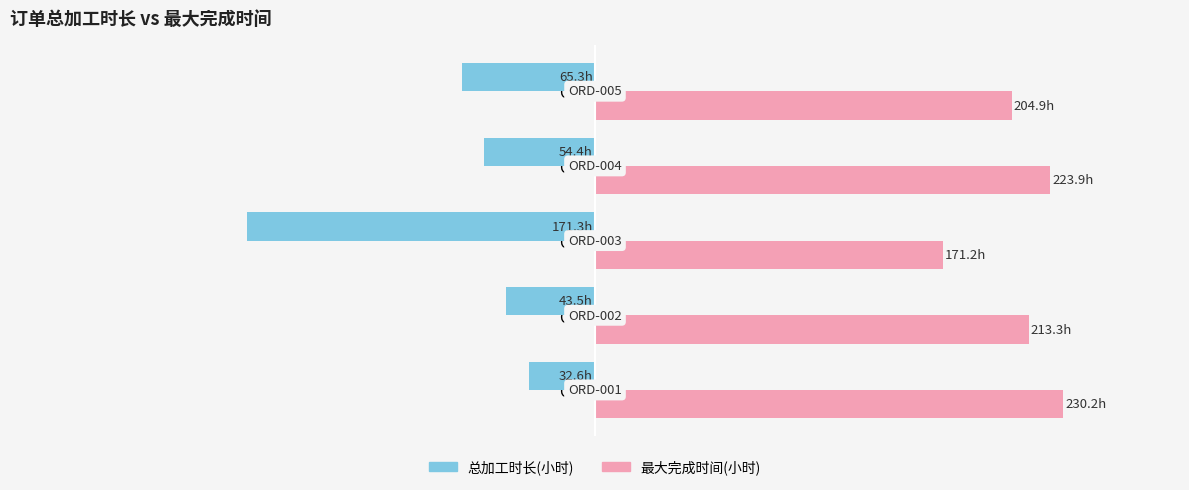

At which category is the sum across all series the highest?

ORD-001